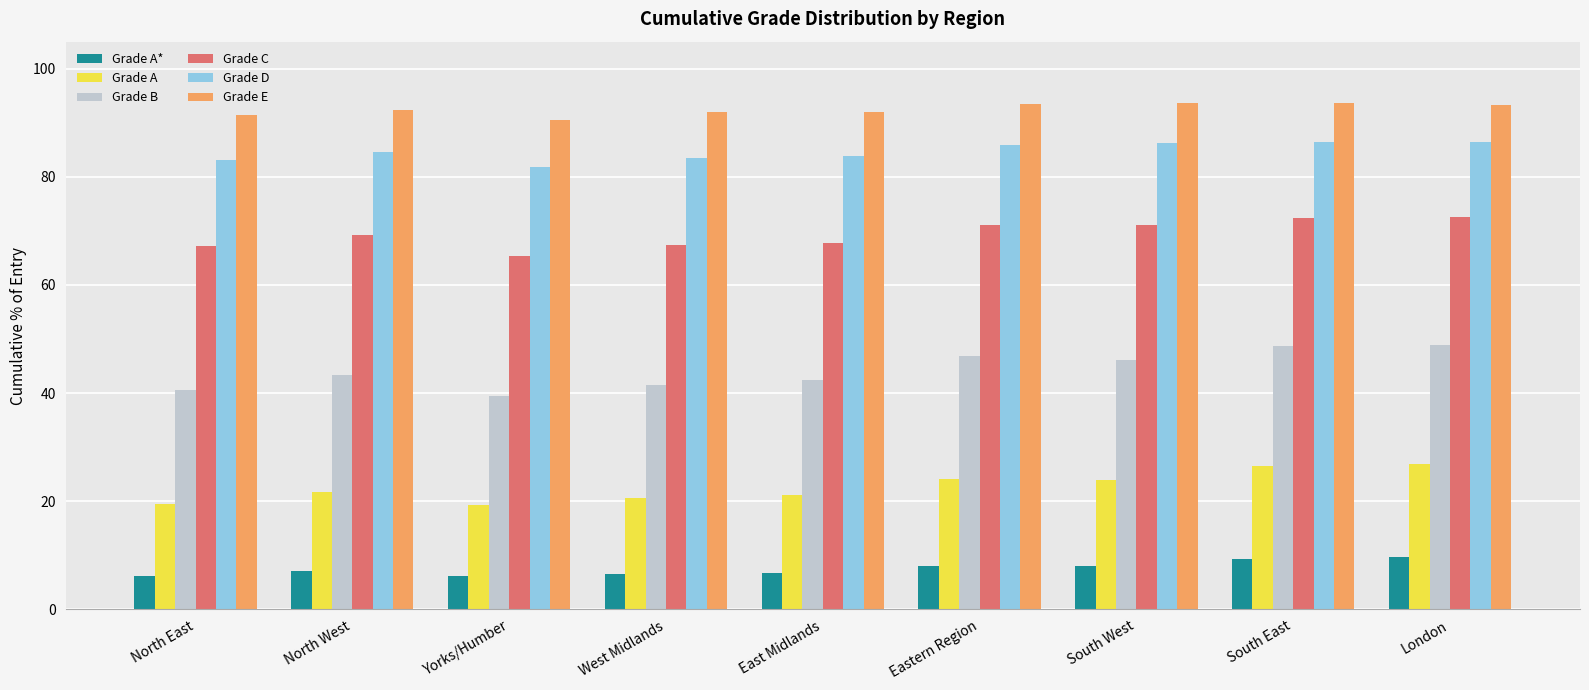

How many series are shown in this chart?

6